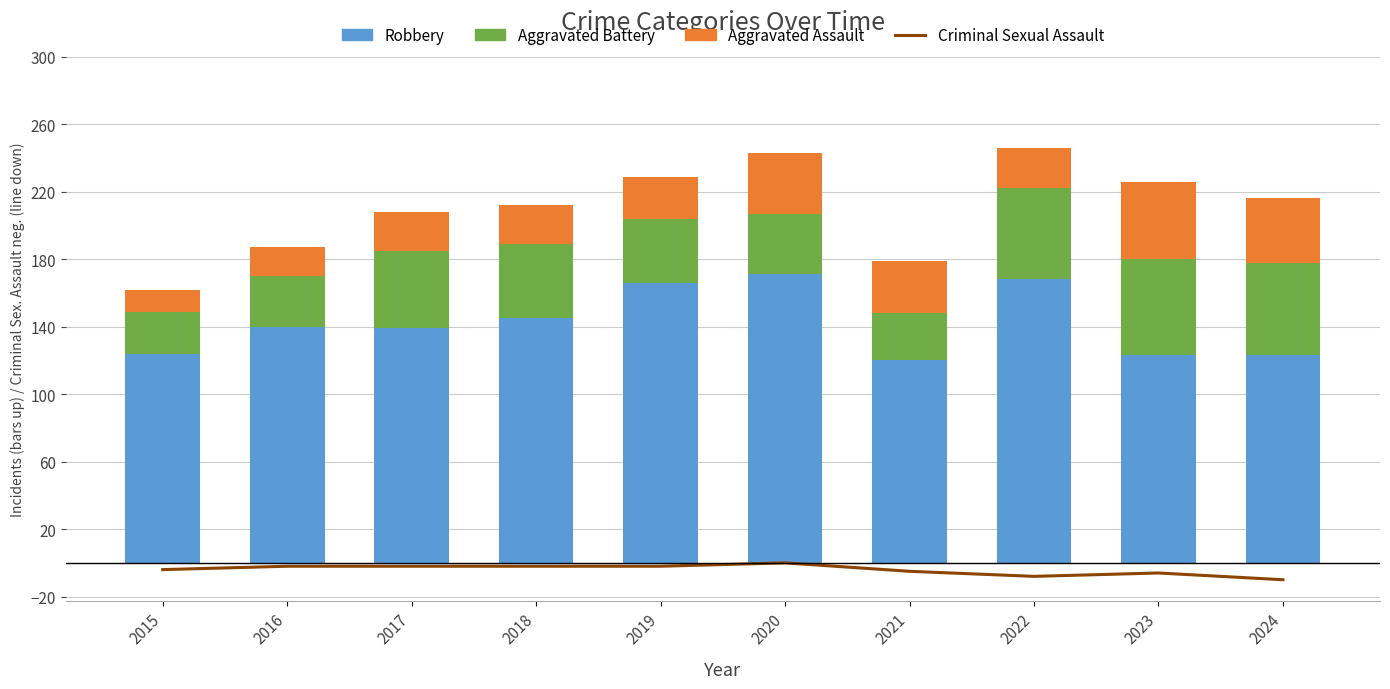

What is the value of the Aggravated Battery bar at the 2nd from the left?

30